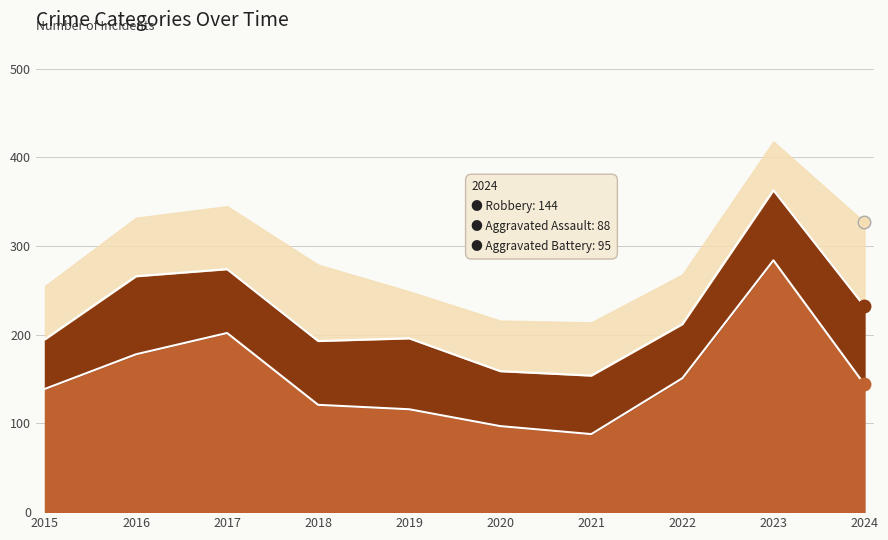

What is the value of the Aggravated Battery point at the 2nd from the left?

66